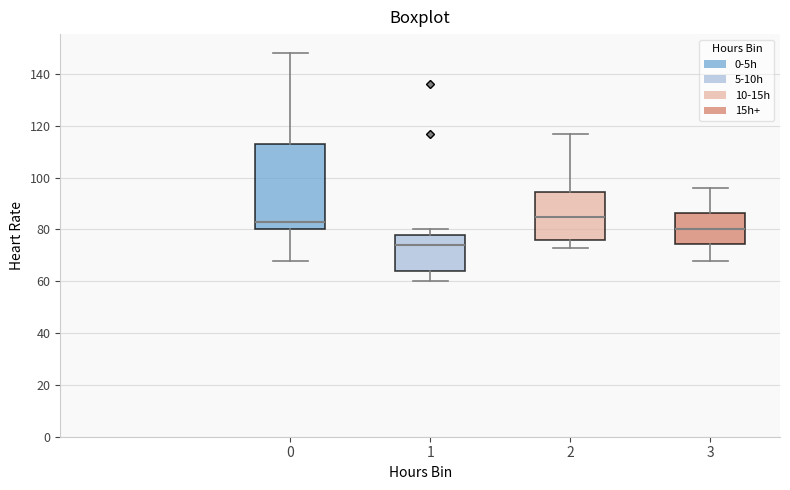

Reading left to right, read every box against the y-axis: the position of its median line, the range the box covers, and the ends of its whiskers. The values are not printed on the chart, so give them approximately, as read against the axis.

0: median 84, box 80 to 114, whiskers 68 to 148
1: median 74, box 64 to 78, whiskers 60 to 80
2: median 86, box 76 to 94, whiskers 74 to 118
3: median 80, box 74 to 86, whiskers 68 to 96